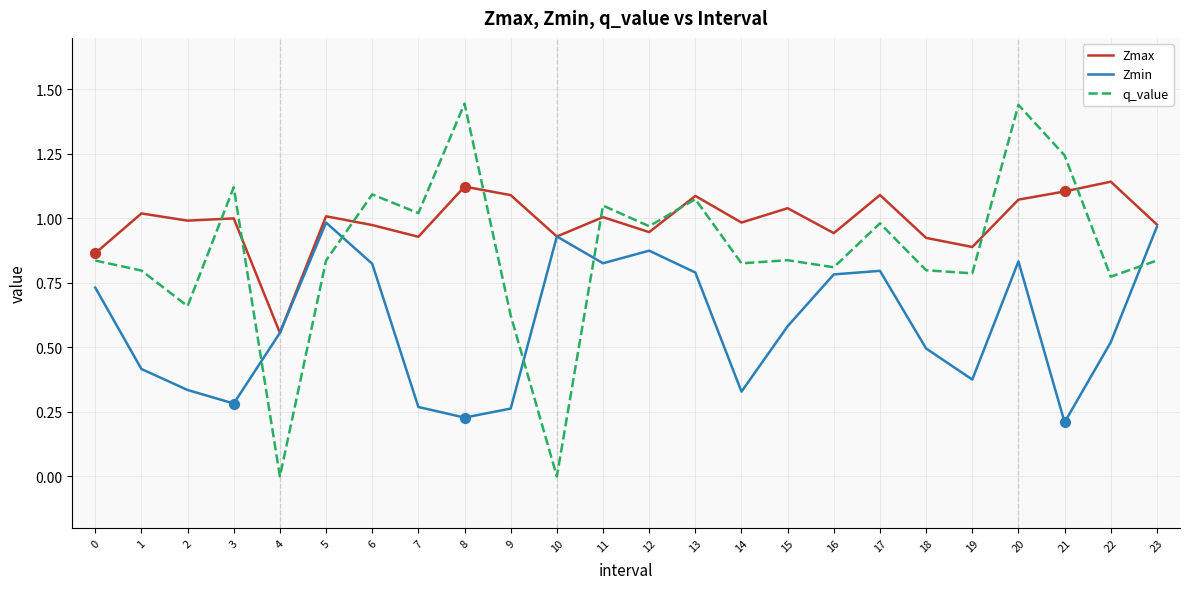

What are all the series names shown in the legend?

Zmax, Zmin, q_value